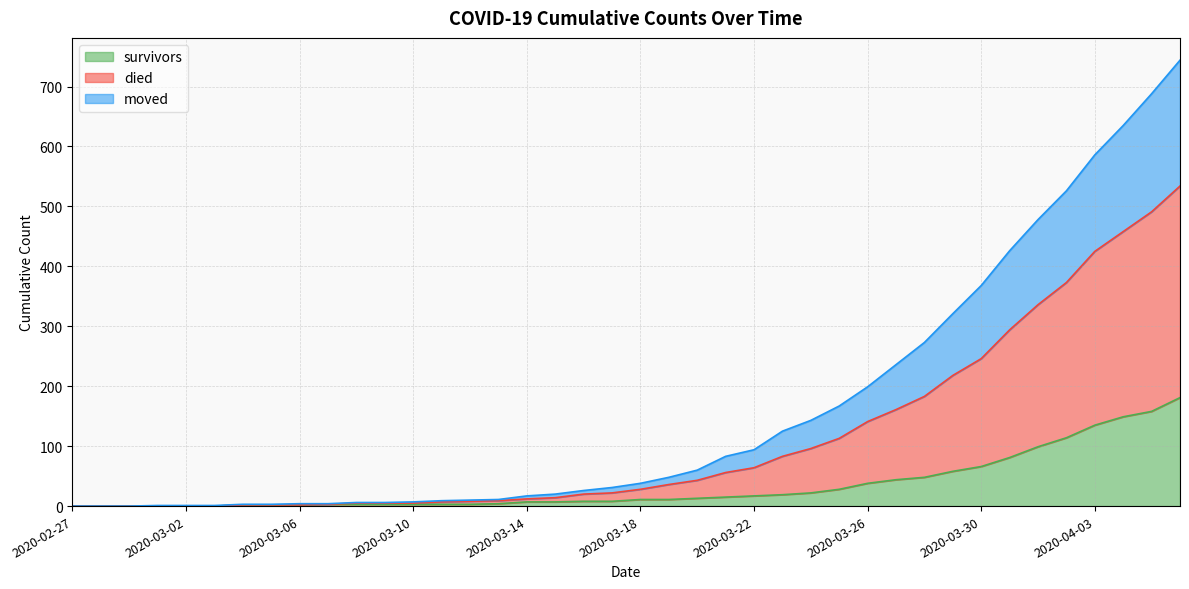

At which label does moved reach its minimum?

2020-02-27